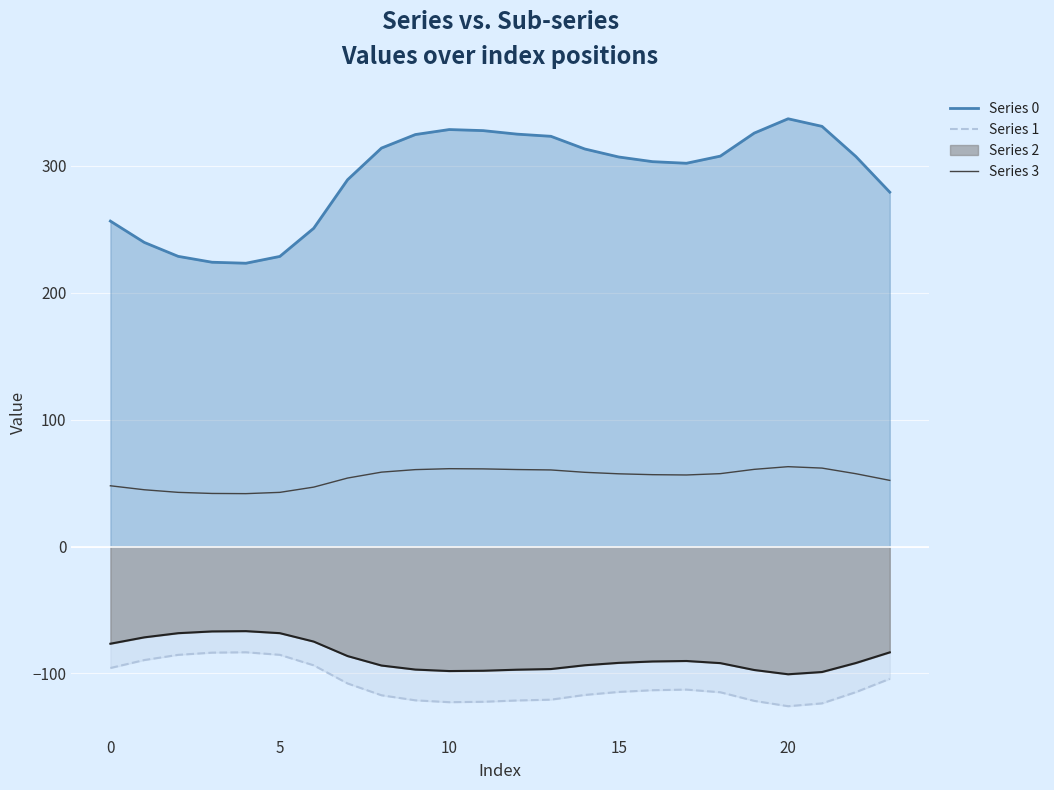

What is the difference between the values at 11 and −5?

13.3